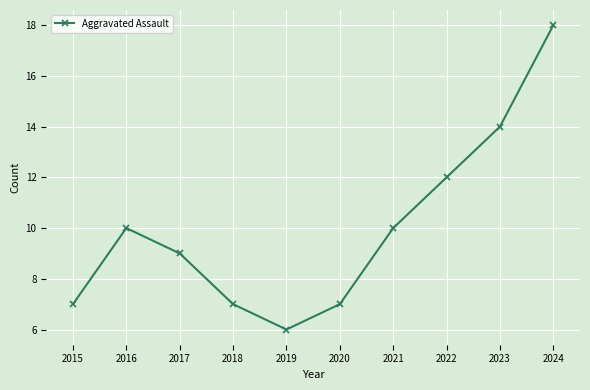

What is the difference between the maximum and minimum values?

12